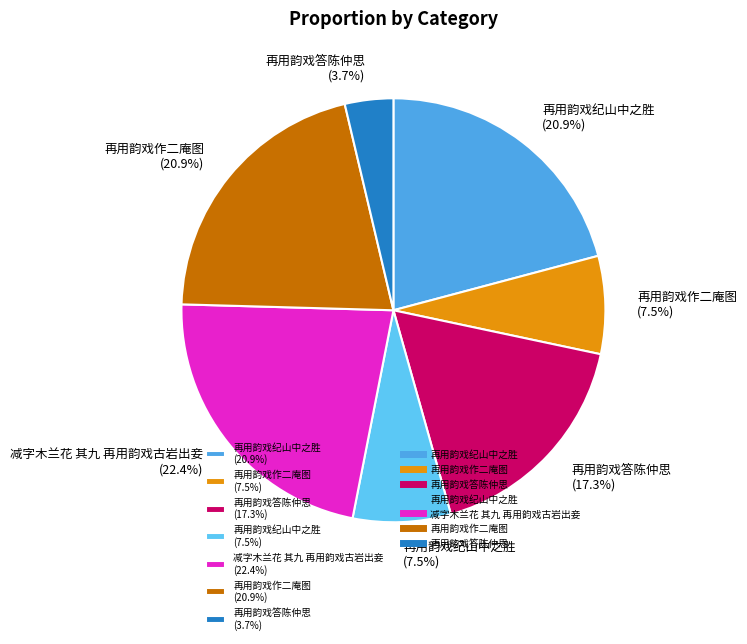

Between 再用韵戏作二庵图 (7.5%) and 再用韵戏纪山中之胜 (20.9%), which is larger?

再用韵戏纪山中之胜 (20.9%)